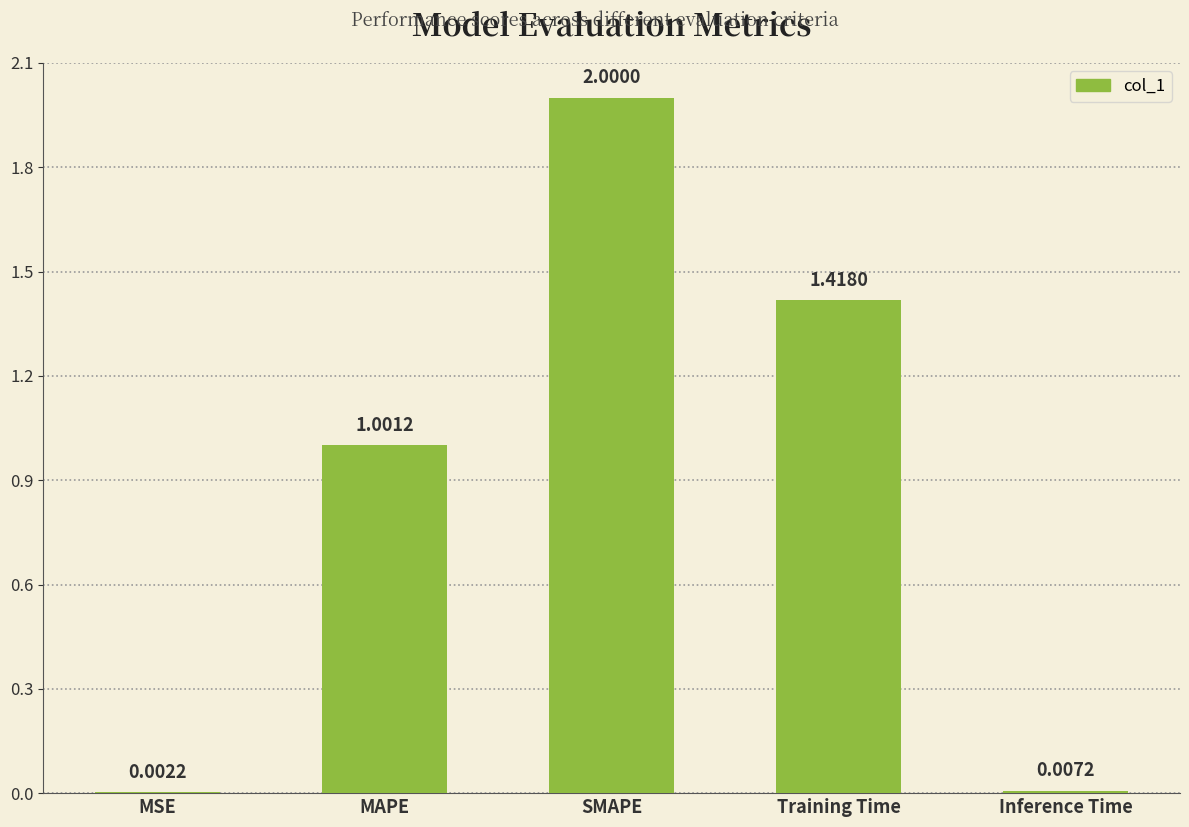

Where is the data nearest to the value 1?

MAPE